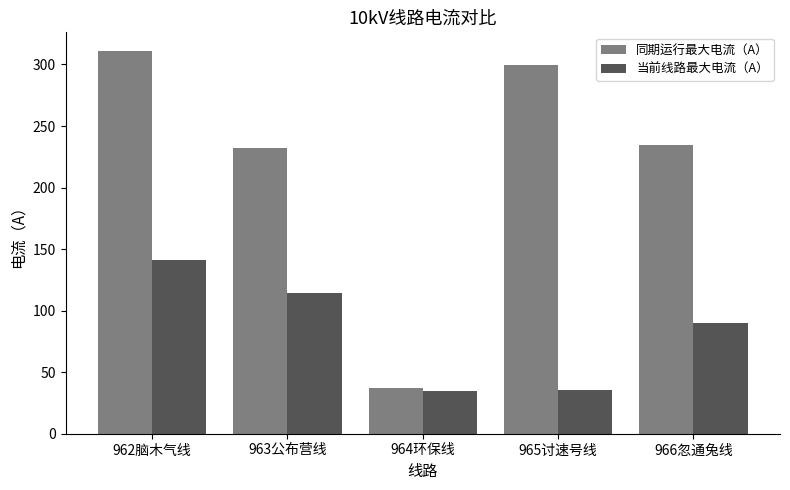

What is the greatest value displayed?

310.6